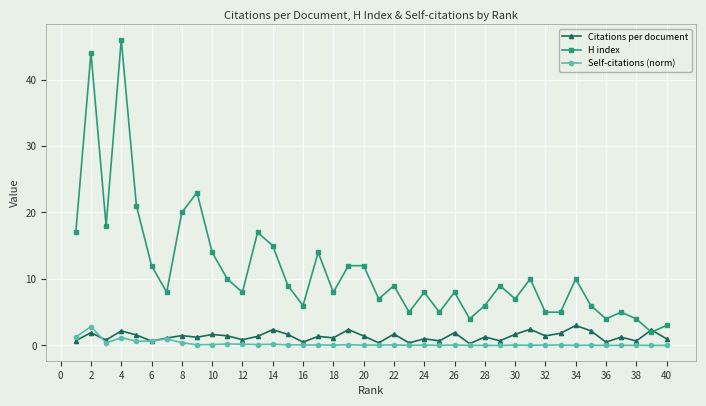

True or false: H index and Self-citations (norm) intersect in this chart.

False